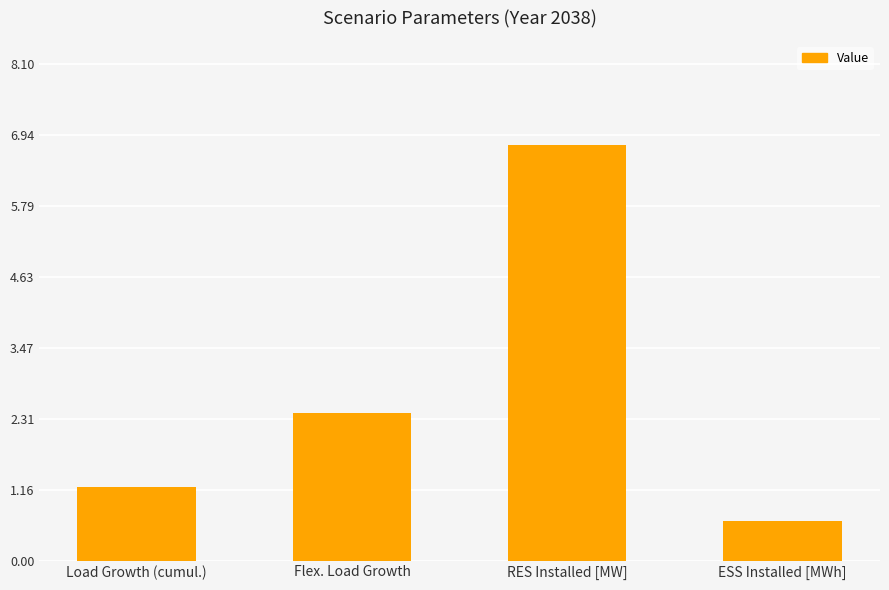

What is the label of the 2nd bar from the left?

Flex. Load Growth